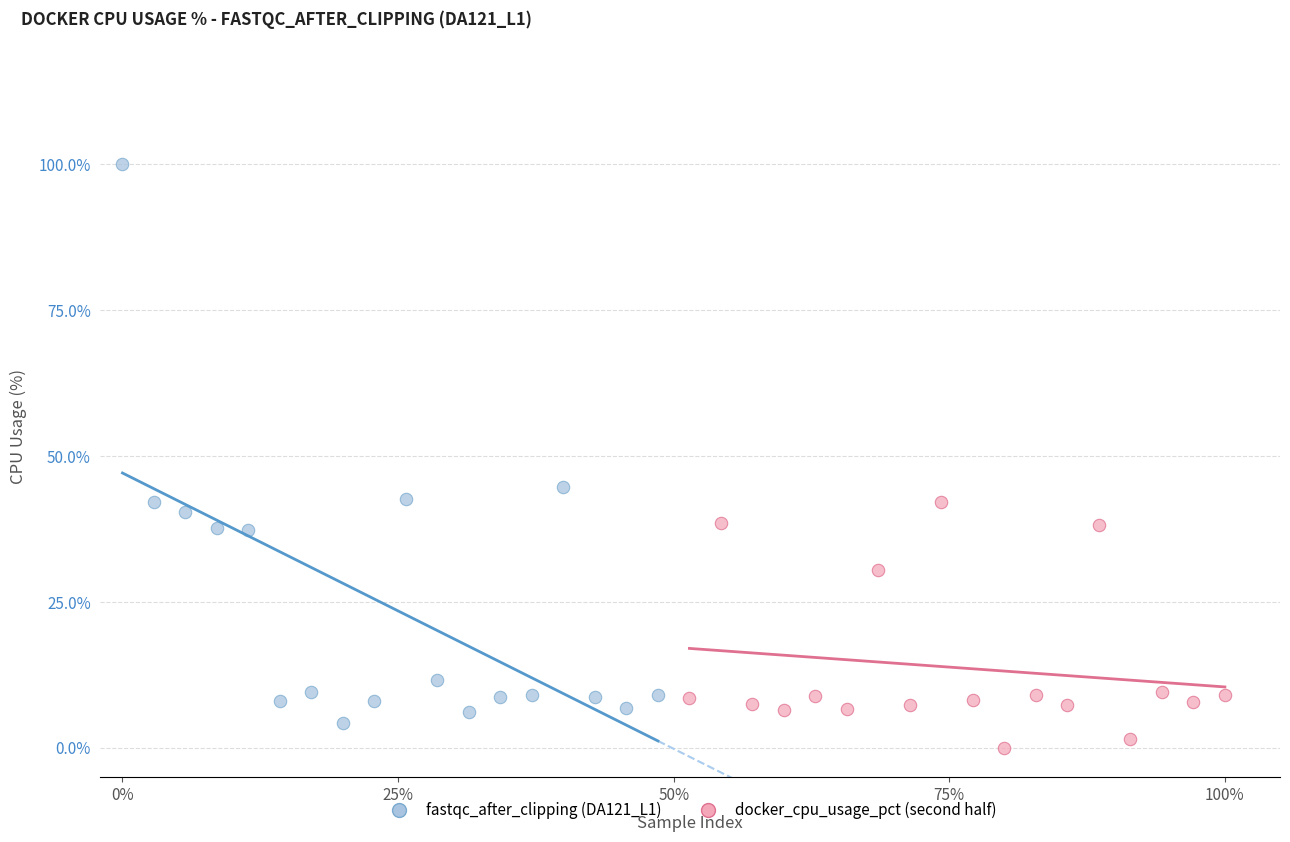

Which series reaches the minimum Y coordinate?

docker_cpu_usage_pct (second half)